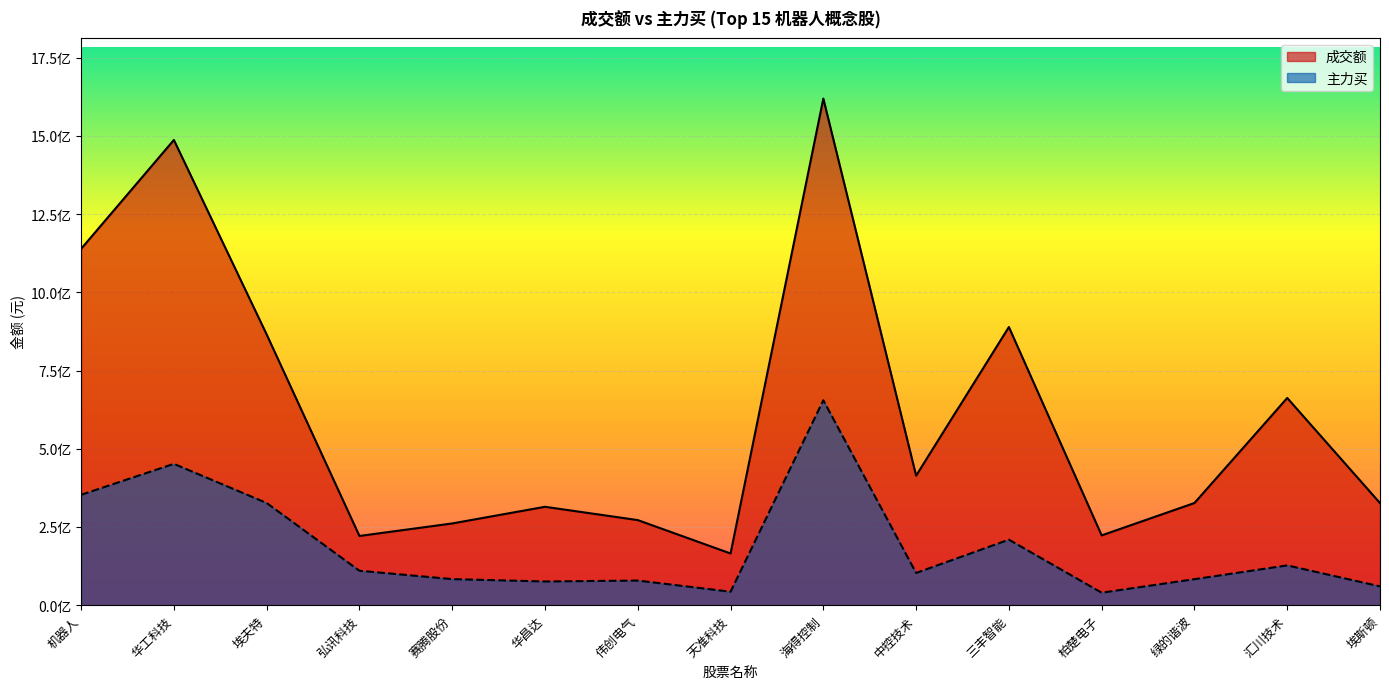

Which category has the highest value in the 成交额 series?

海得控制